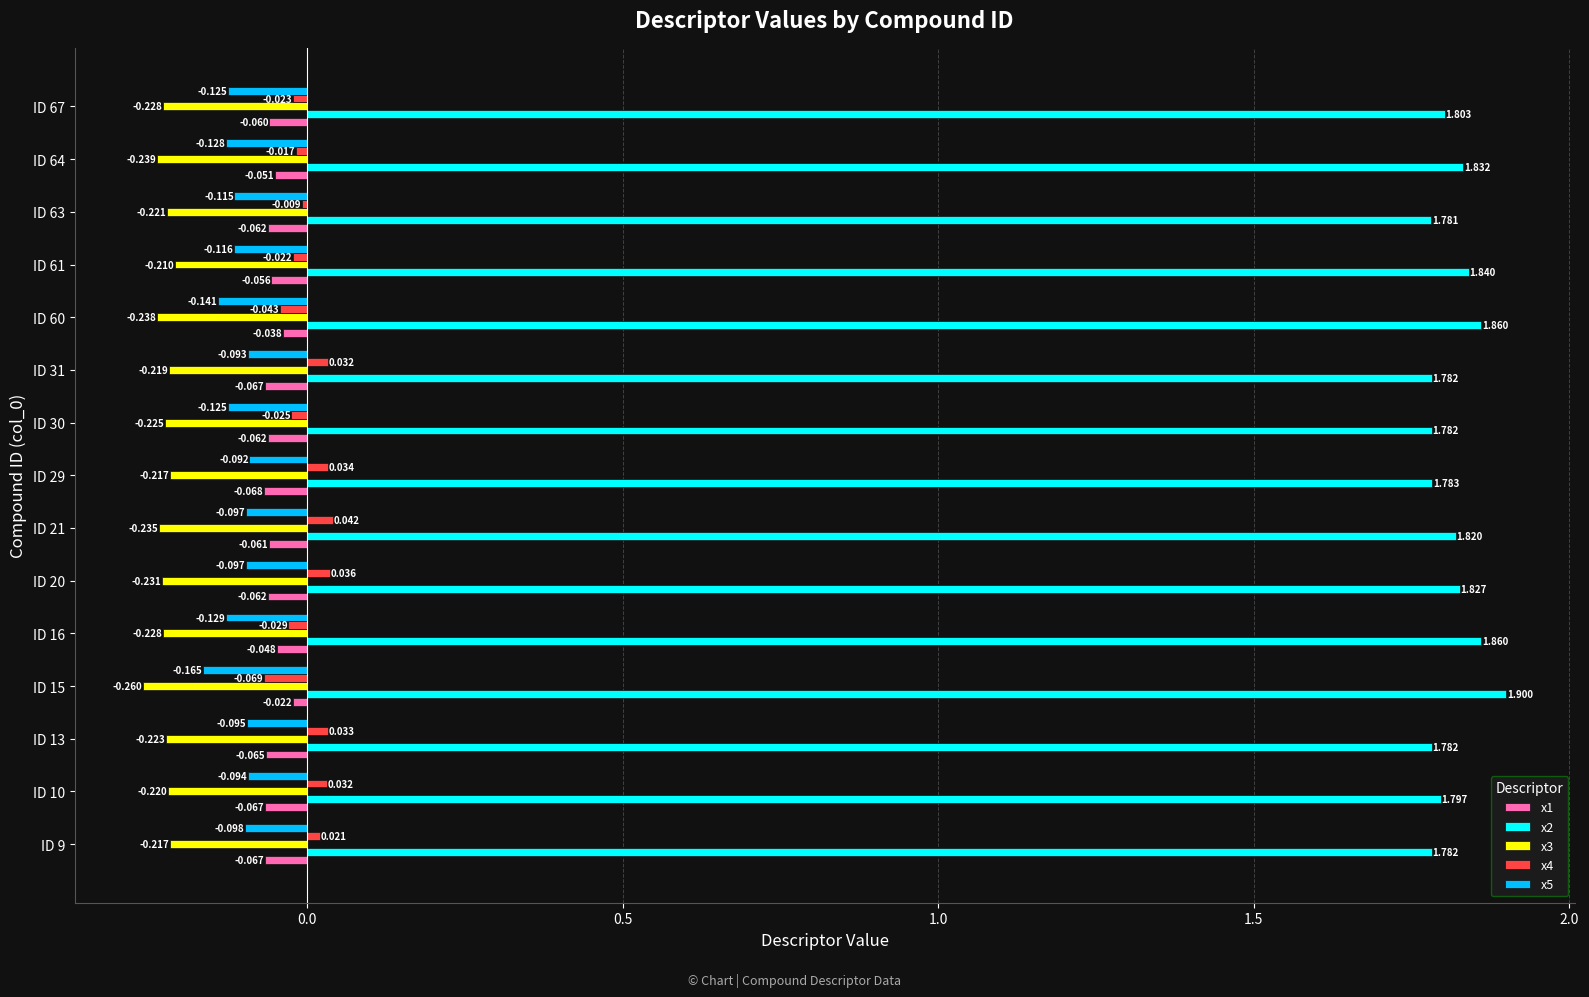

Is the value of x5 at ID 61 greater than the value of x2 at ID 63?

No